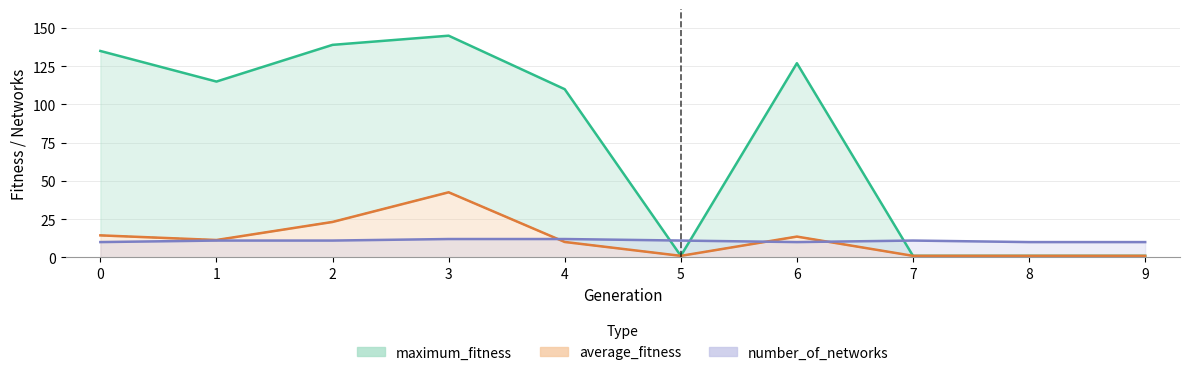

How many values in the maximum_fitness series exceed 115?

4